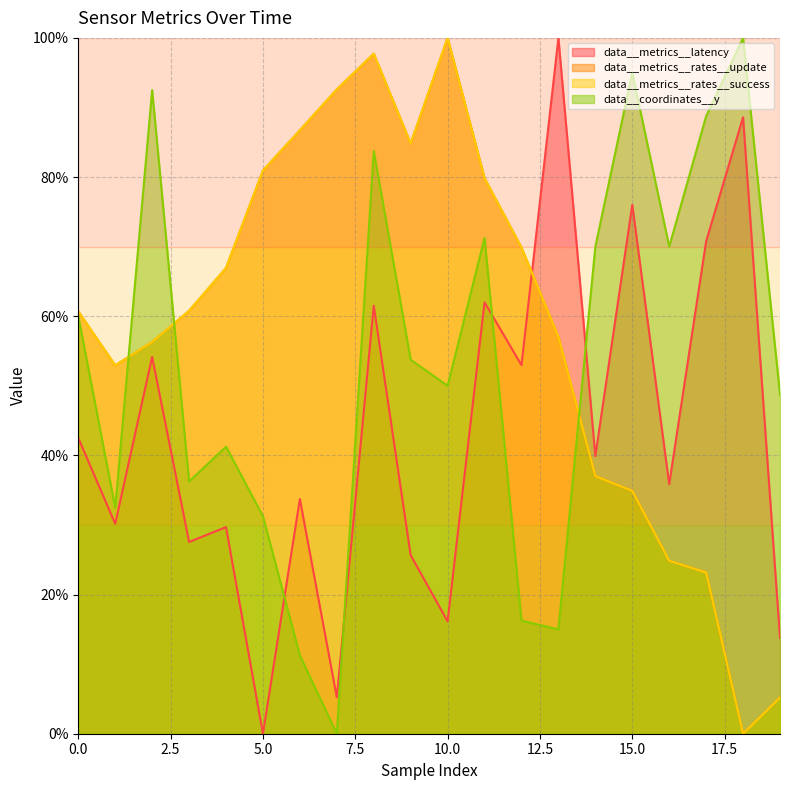

What is the sum of all data__coordinates__y values?

1067.5